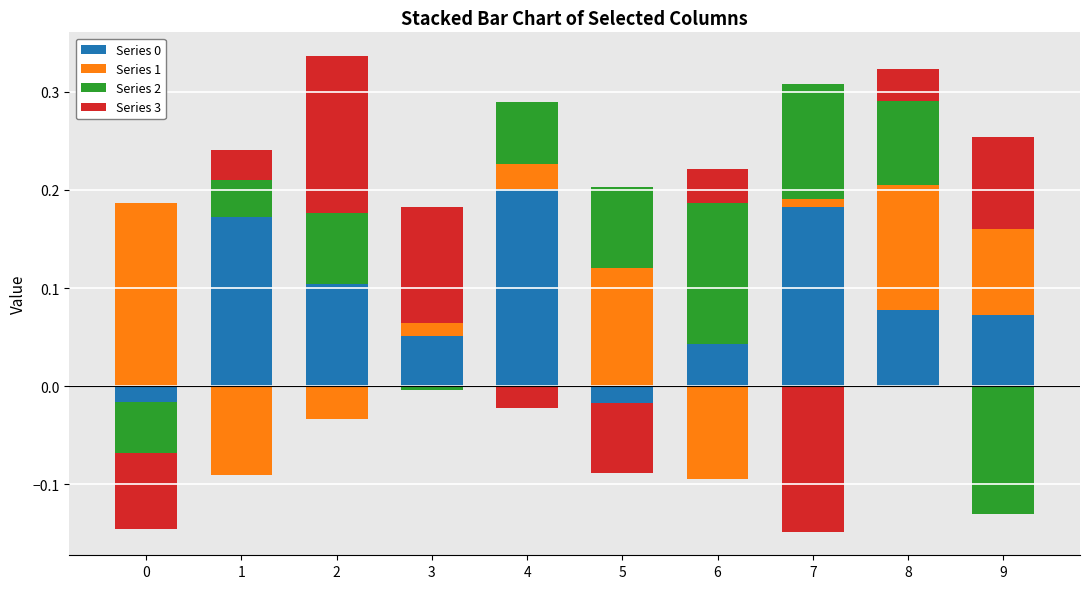

Which series has the largest total across all categories?

Series 0